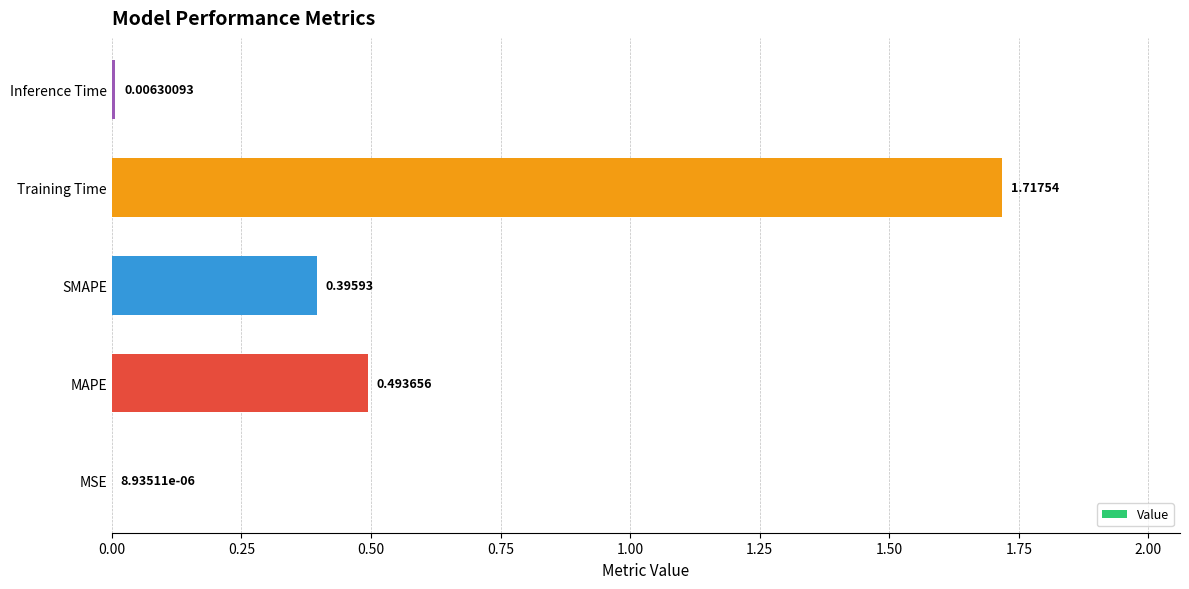

Which category has the highest value across all series?

Training Time